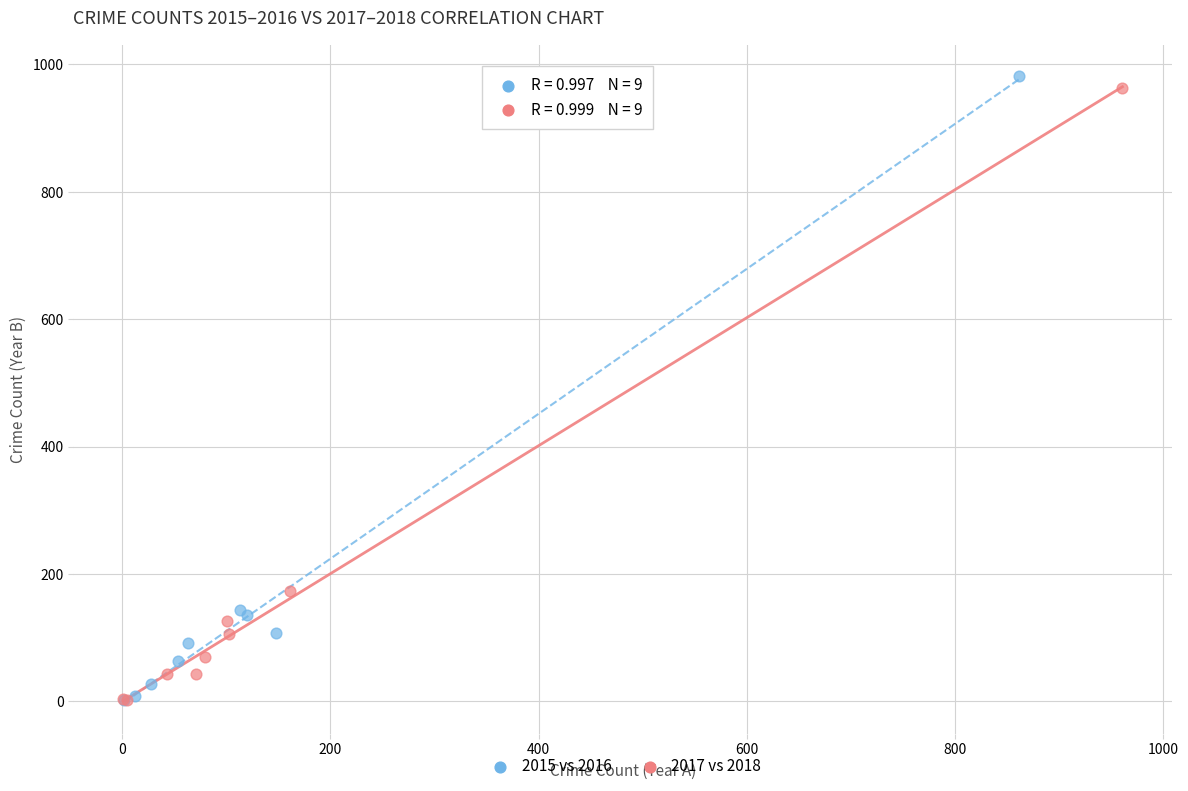

What are all the series names shown in the legend?

2015 vs 2016, 2017 vs 2018